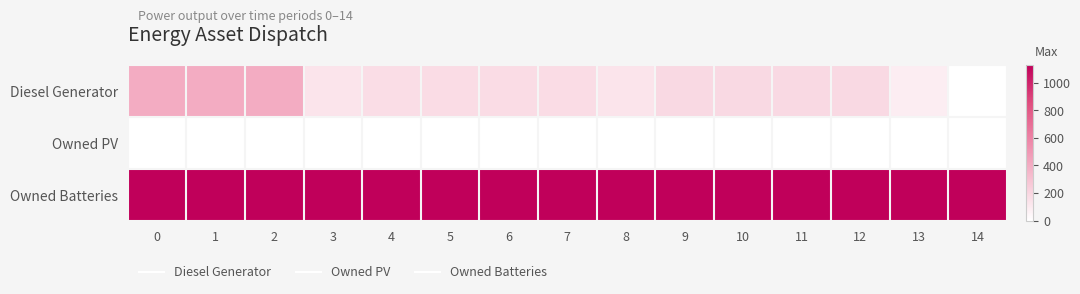

Reading left to right, extract all data points from this chart.

Diesel Generator: 0=400	1=400	2=400	3=131	4=167	5=168	6=168	7=168	8=131	9=183	10=182	11=182	12=182	13=88	14=0
Owned PV: 0=0	1=0	2=0	3=0	4=0	5=0	6=0	7=0	8=0	9=0	10=0	11=0	12=0	13=0	14=0
Owned Batteries: 0=1129	1=1129	2=1129	3=1129	4=1129	5=1129	6=1129	7=1129	8=1129	9=1129	10=1129	11=1129	12=1129	13=1129	14=1129